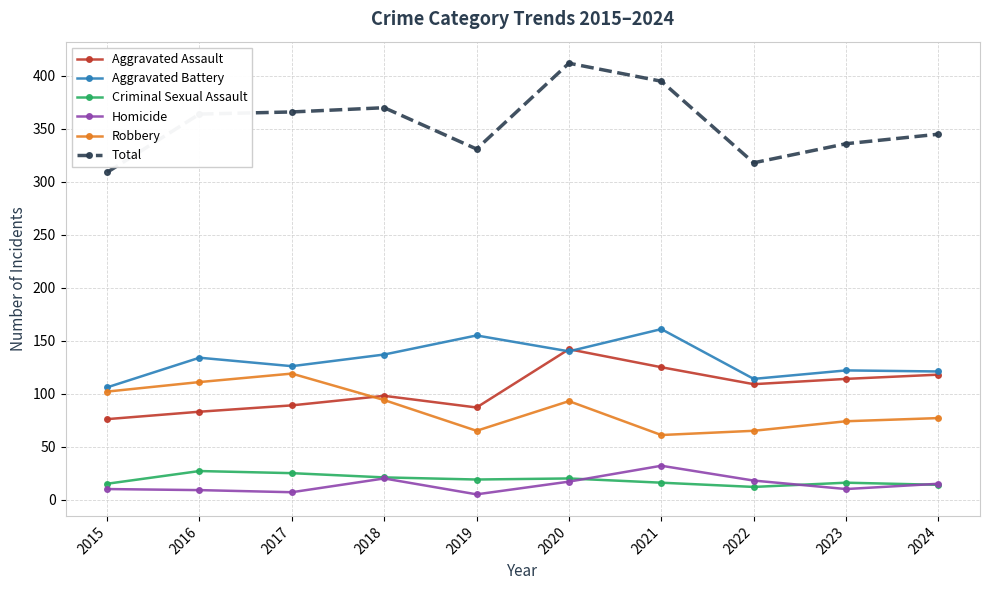

What are all the series names shown in the legend?

Aggravated Assault, Aggravated Battery, Criminal Sexual Assault, Homicide, Robbery, Total